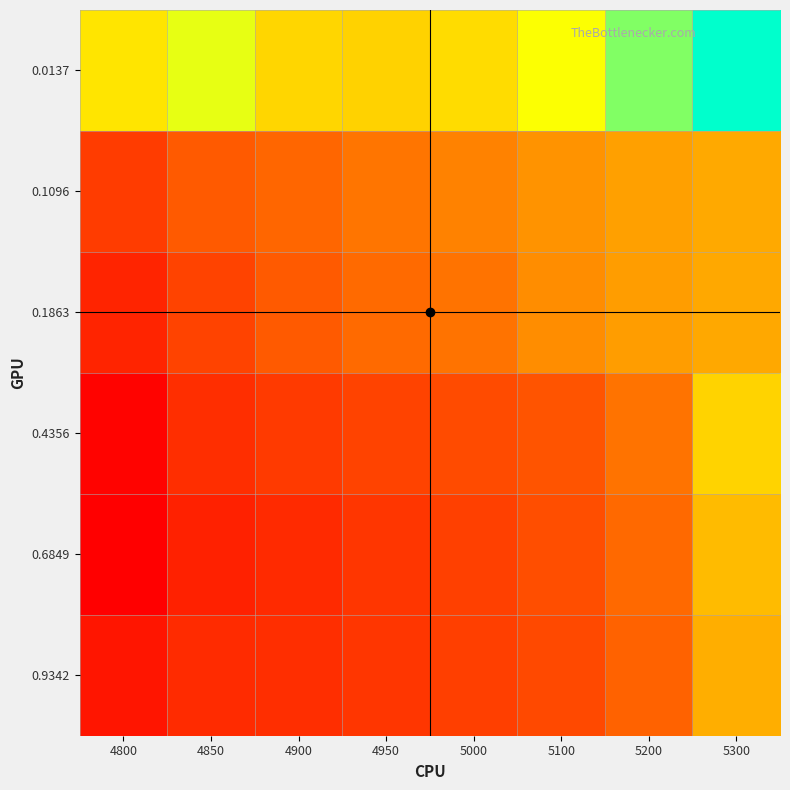

What is the difference between the highest and lowest values at 4800?

0.1